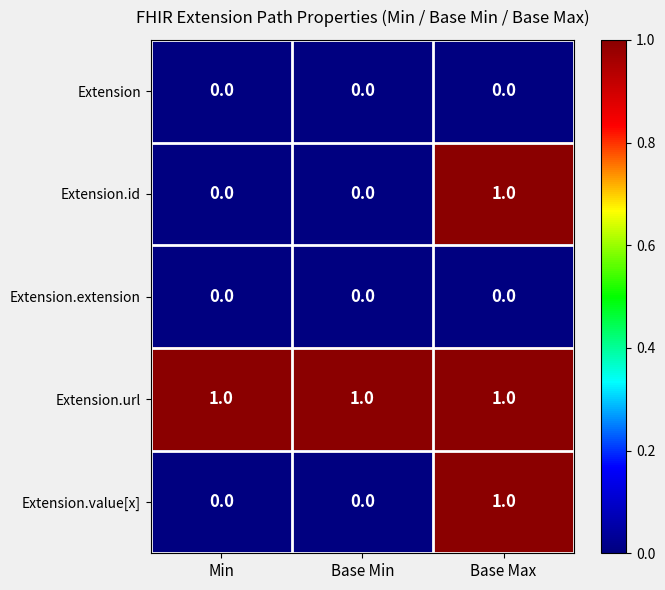

The Extension.value[x] series shows 1 at Min. True or false?

False